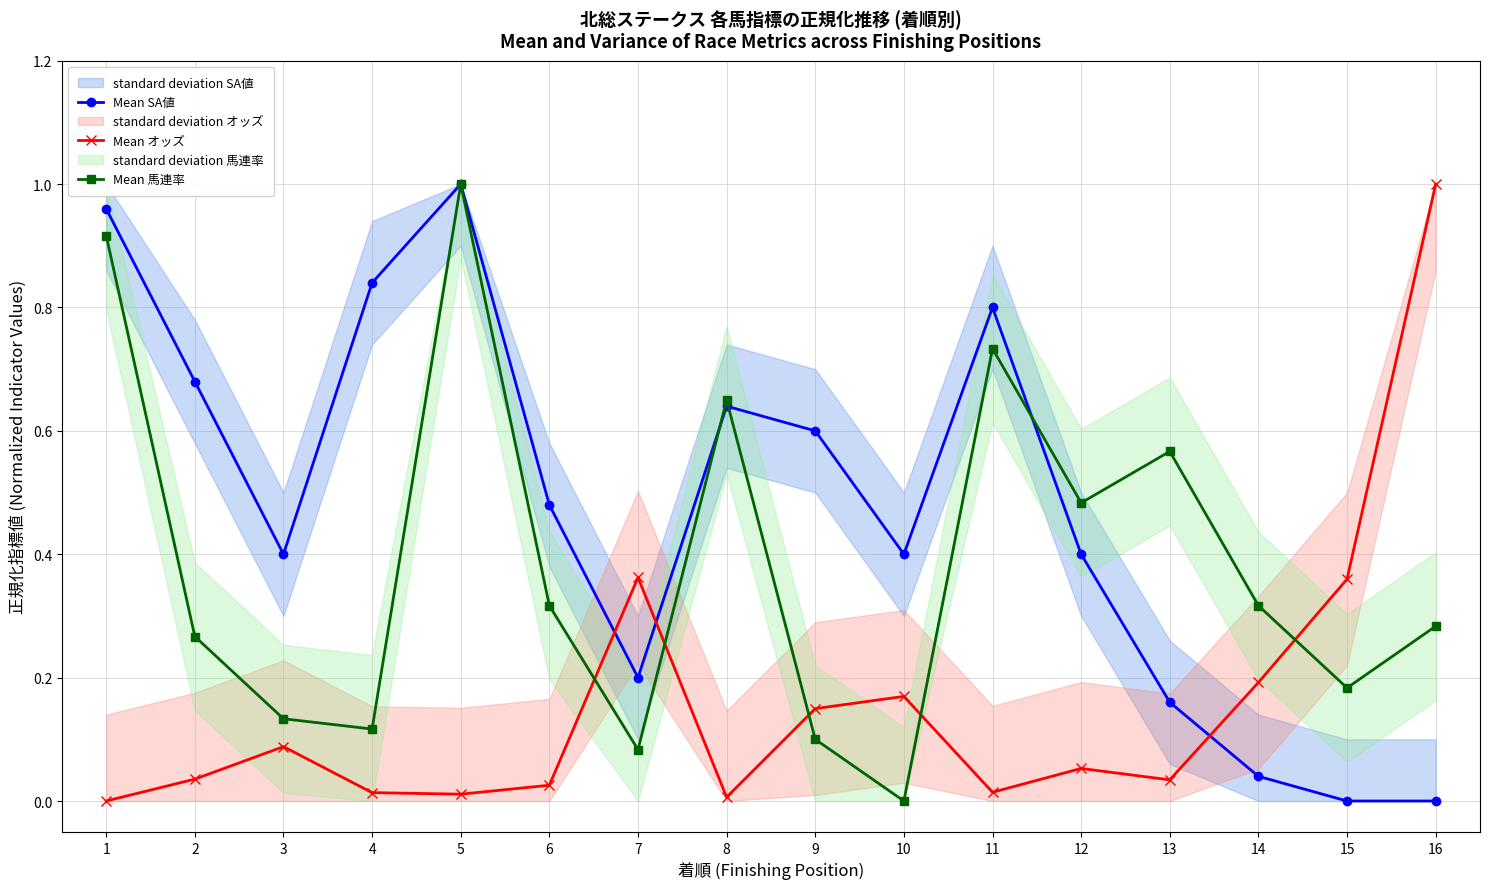

True or false: Mean 馬連率 has a value of 0.3 at 16.

True